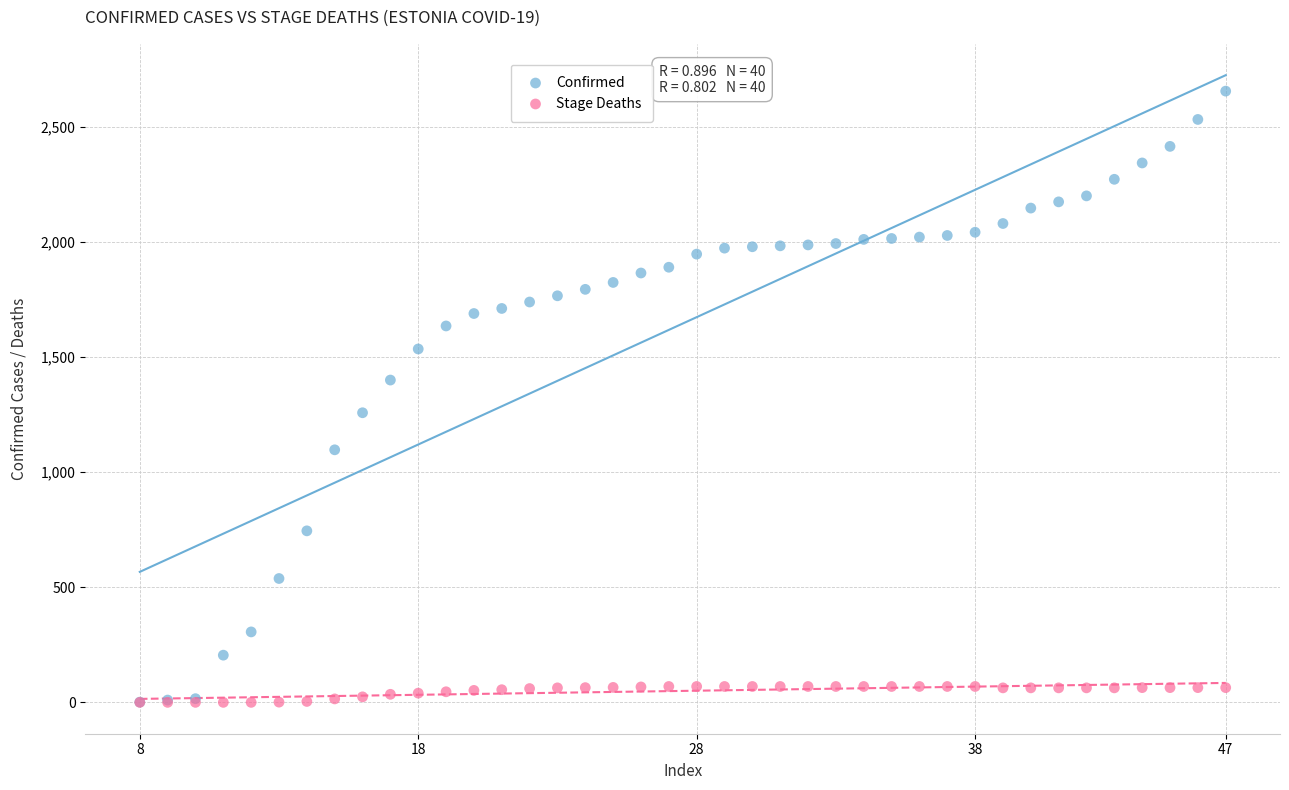

What are all the series names shown in the legend?

Confirmed, Stage Deaths